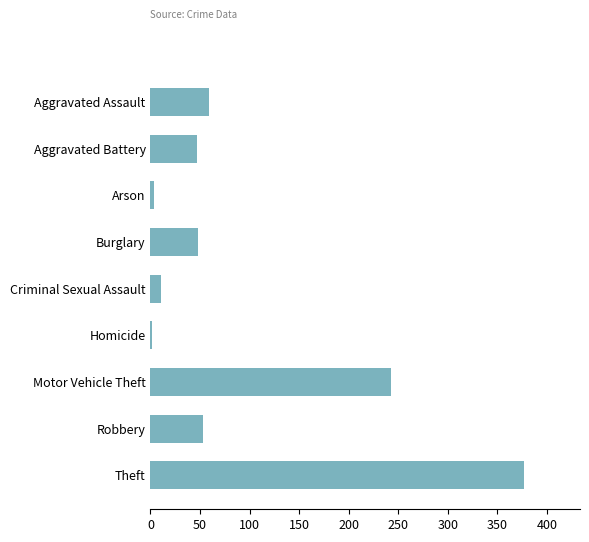

Is it true that the value at Criminal Sexual Assault is 11?

True